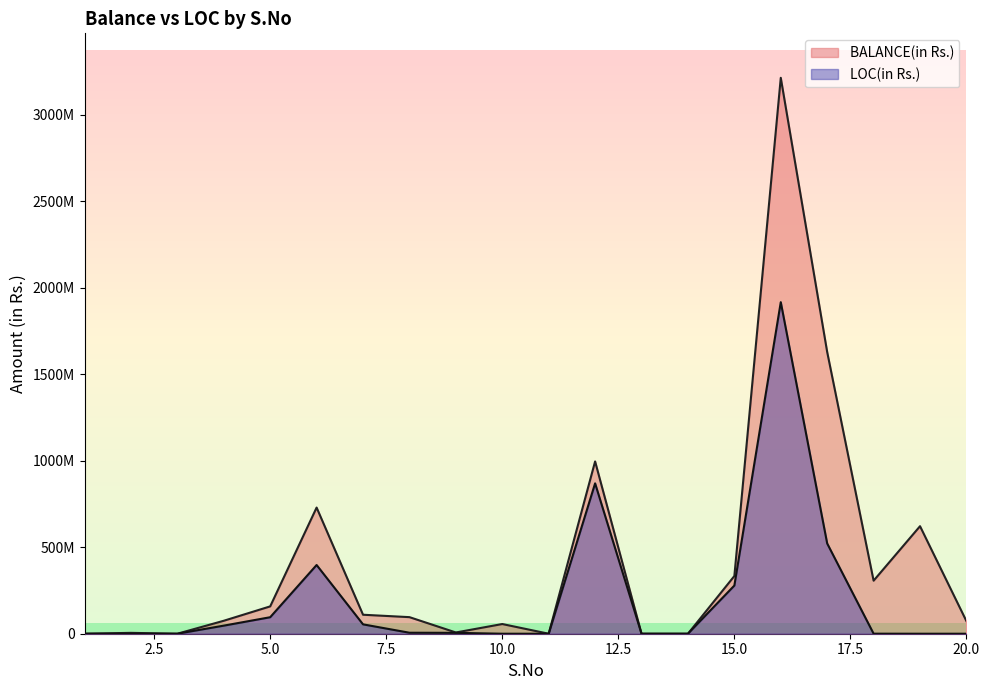

At which category does BALANCE(in Rs.) reach its first local valley?

3